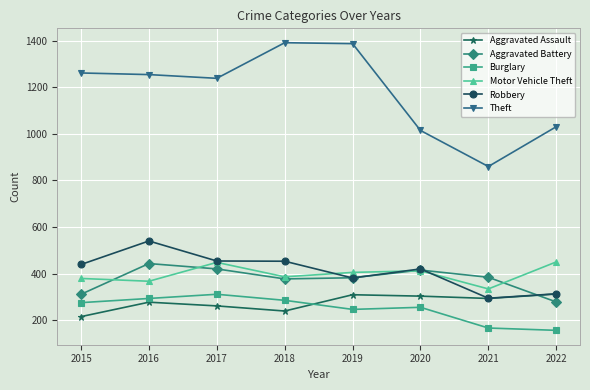

Which series has the widest spread of values?

Theft